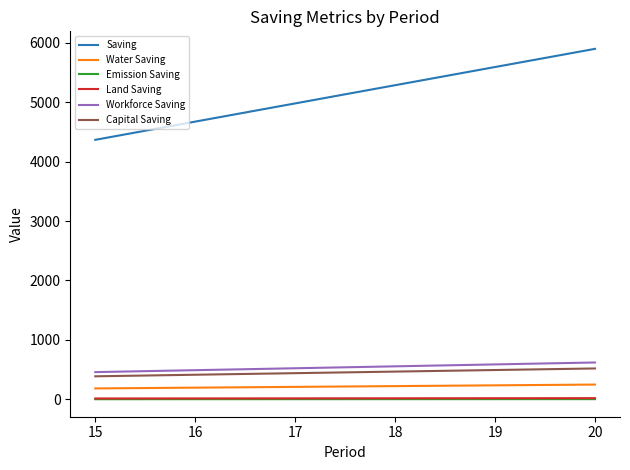

Is the value of Emission Saving at 16 greater than the value of Water Saving at 19?

No